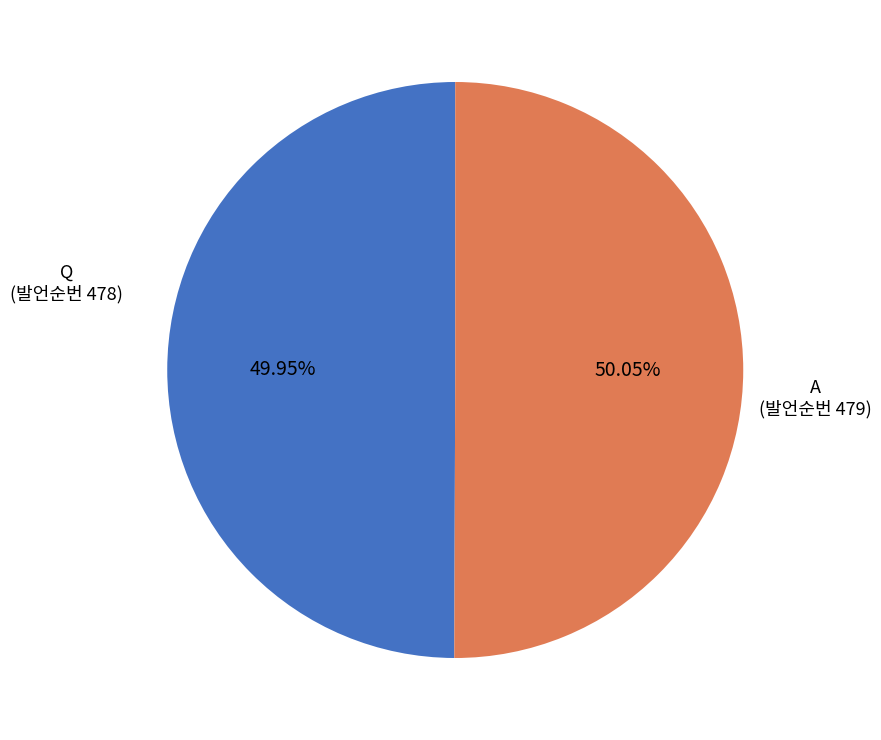

Is there a majority slice in this chart?

Yes